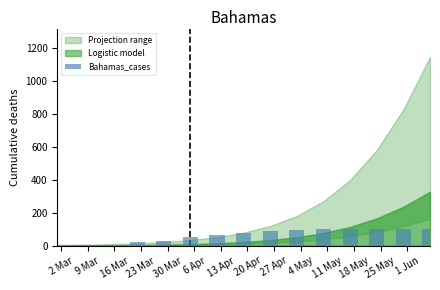

What is the sum of all values?

950